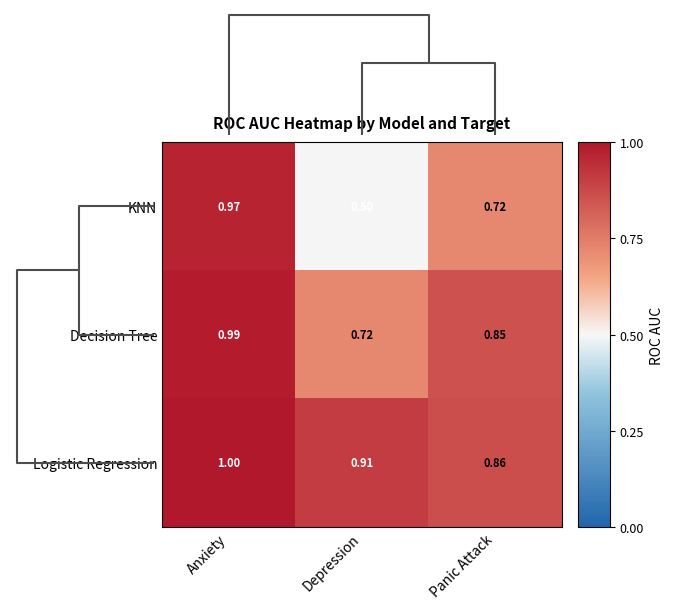

At which label does Decision Tree reach its minimum?

Depression